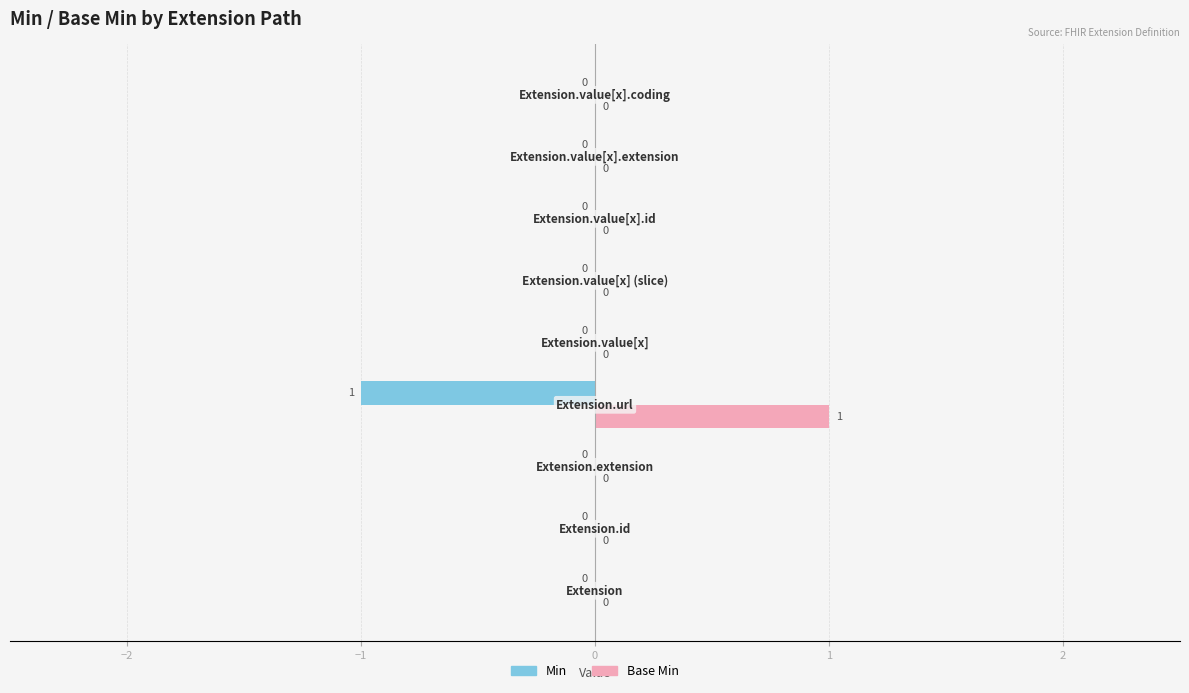

Which series has the largest total across all categories?

Base Min